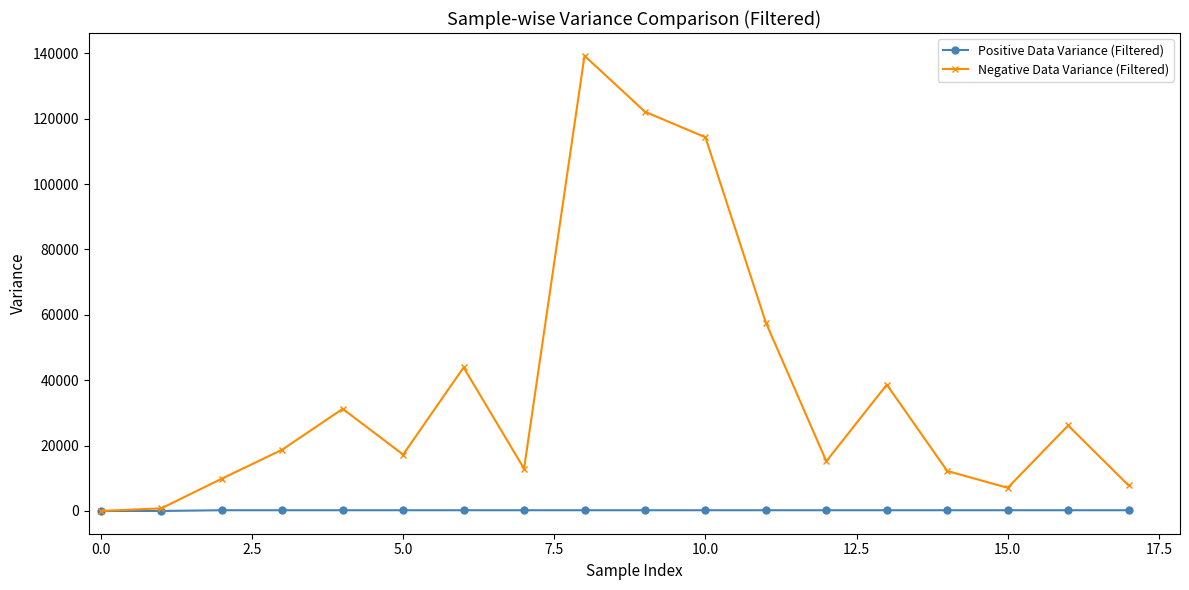

How many values in the Positive Data Variance (Filtered) series exceed 222?

16